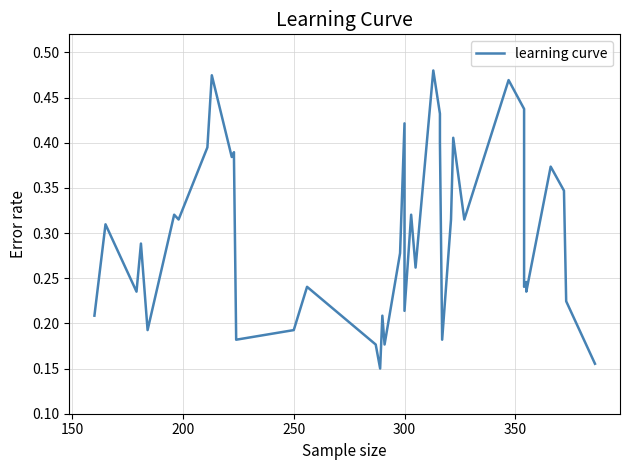

How many categories are shown in the chart?

40